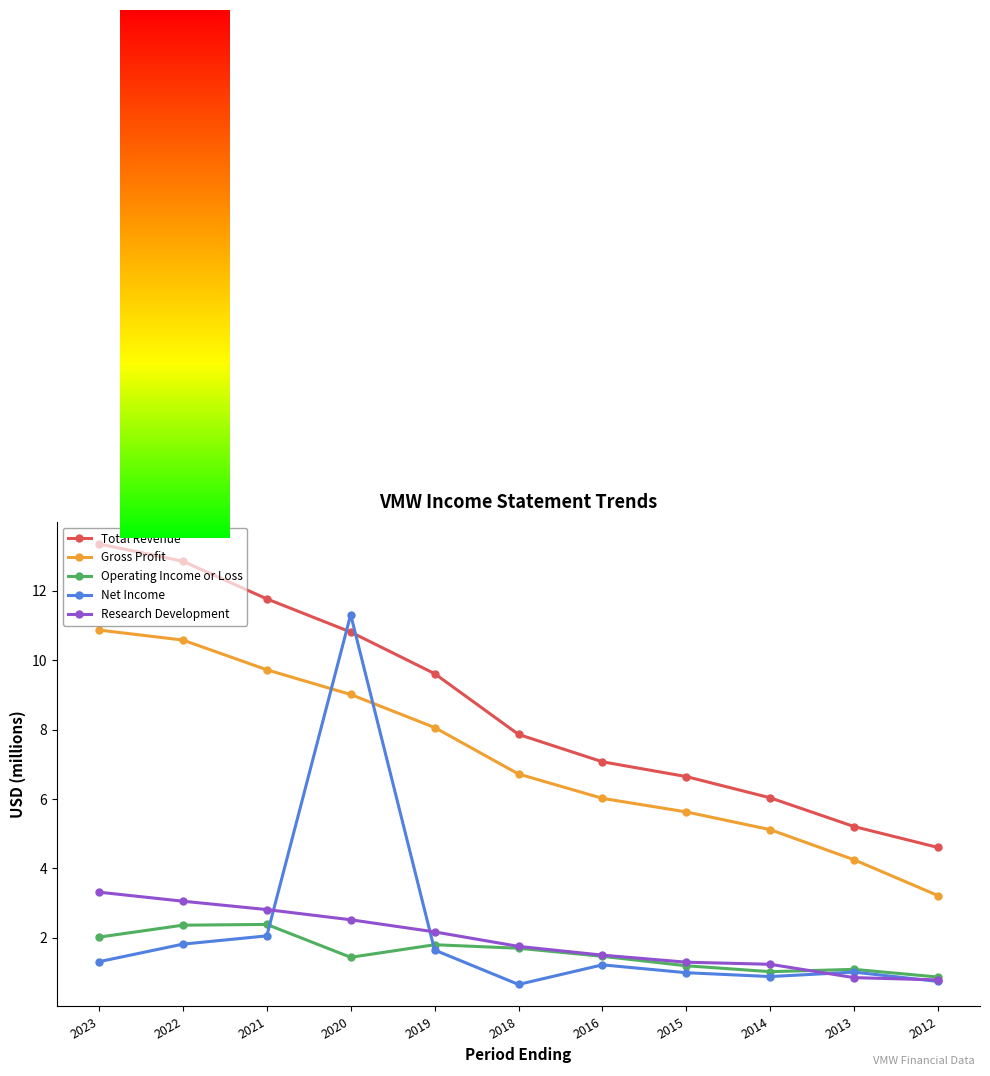

What is the average value of the Gross Profit series?

7.2